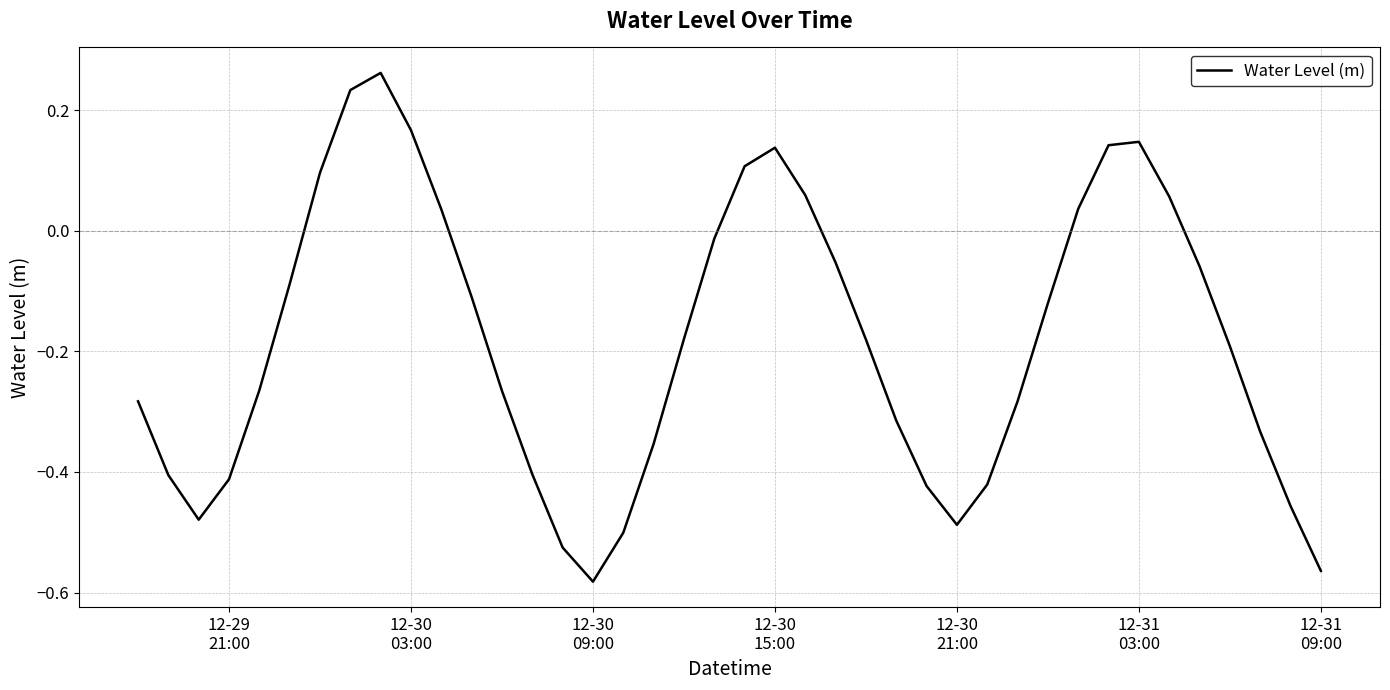

What is the difference between the maximum and minimum values?

0.8